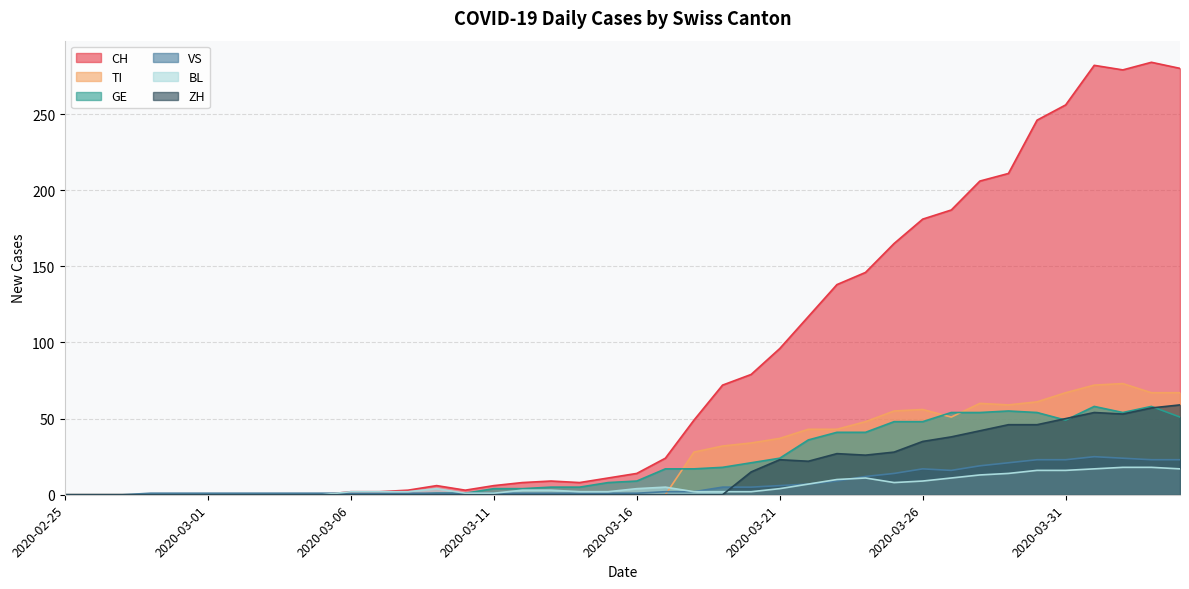

How many data points in TI are above 0?

18